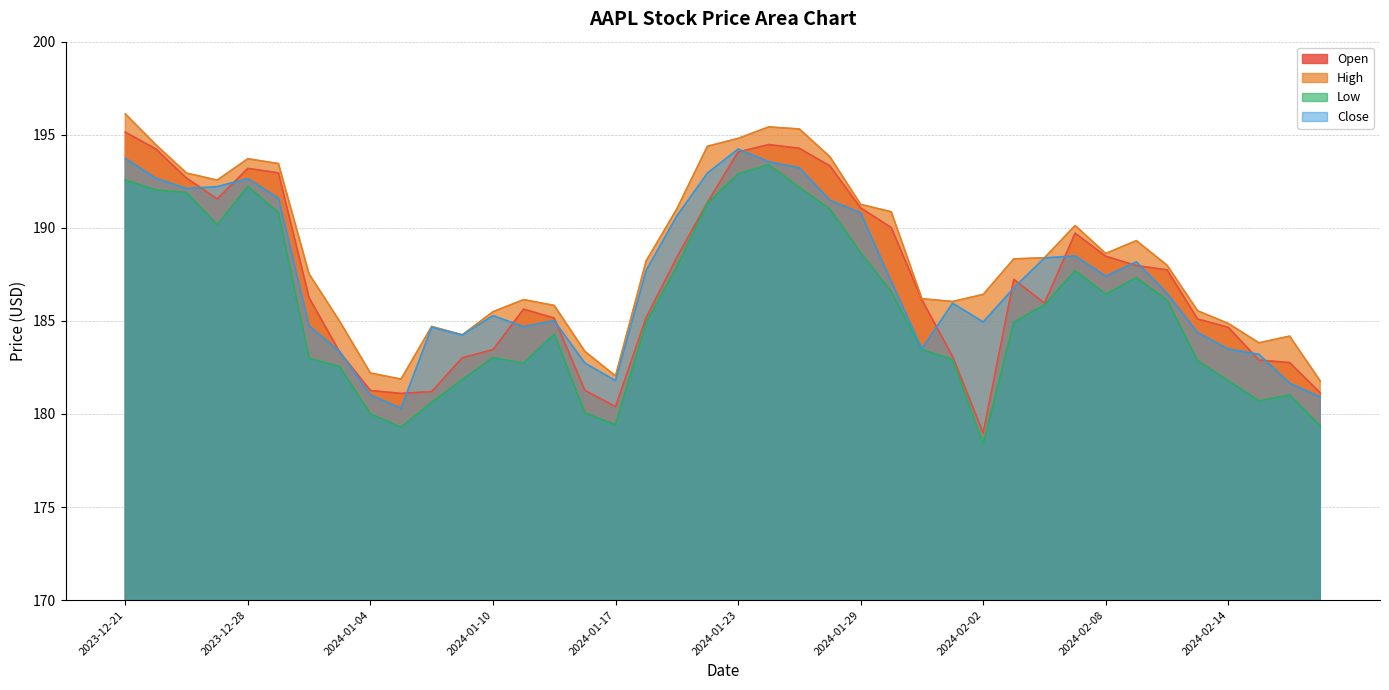

What are all the series names shown in the legend?

Open, High, Low, Close